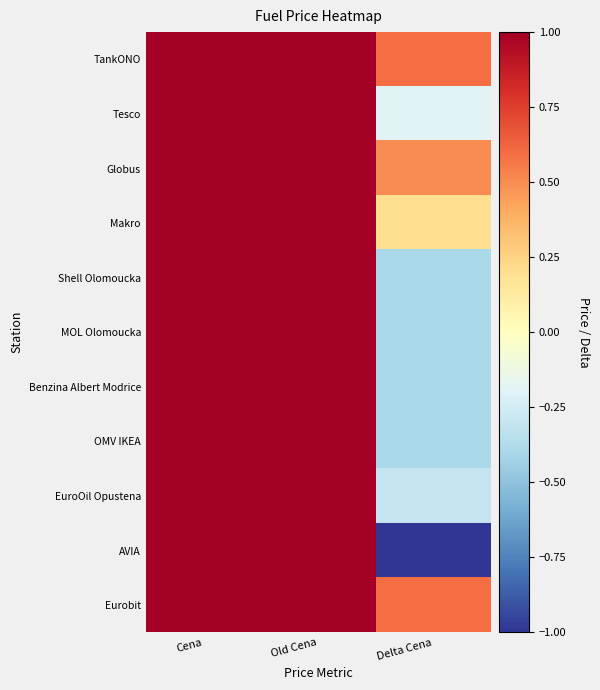

Reading left to right, transcribe all the data shown in this chart.

TankONO: Cena=32.5	Old Cena=31.9	Delta Cena=0.6
Tesco: Cena=33.1	Old Cena=33.3	Delta Cena=-0.2
Globus: Cena=32.9	Old Cena=32.4	Delta Cena=0.5
Makro: Cena=32.9	Old Cena=32.7	Delta Cena=0.2
Shell Olomoucka: Cena=35.5	Old Cena=35.9	Delta Cena=-0.4
MOL Olomoucka: Cena=35.5	Old Cena=35.9	Delta Cena=-0.4
Benzina Albert Modrice: Cena=32.5	Old Cena=32.9	Delta Cena=-0.4
OMV IKEA: Cena=35.5	Old Cena=35.9	Delta Cena=-0.4
EuroOil Opustena: Cena=34.2	Old Cena=34.5	Delta Cena=-0.3
AVIA: Cena=32.6	Old Cena=33.6	Delta Cena=-1.0
Eurobit: Cena=32.9	Old Cena=32.3	Delta Cena=0.6